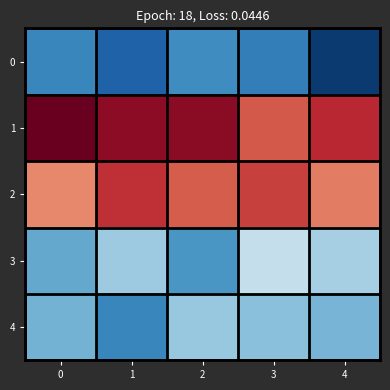

How many distinct data groups are displayed?

5